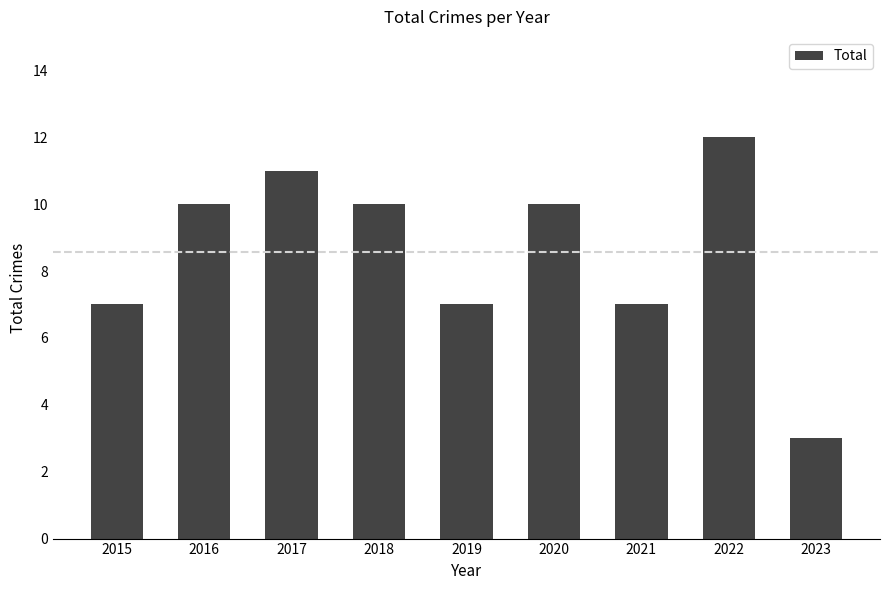

What is the ratio of the value at 2015 to the value at 2019?

1.0